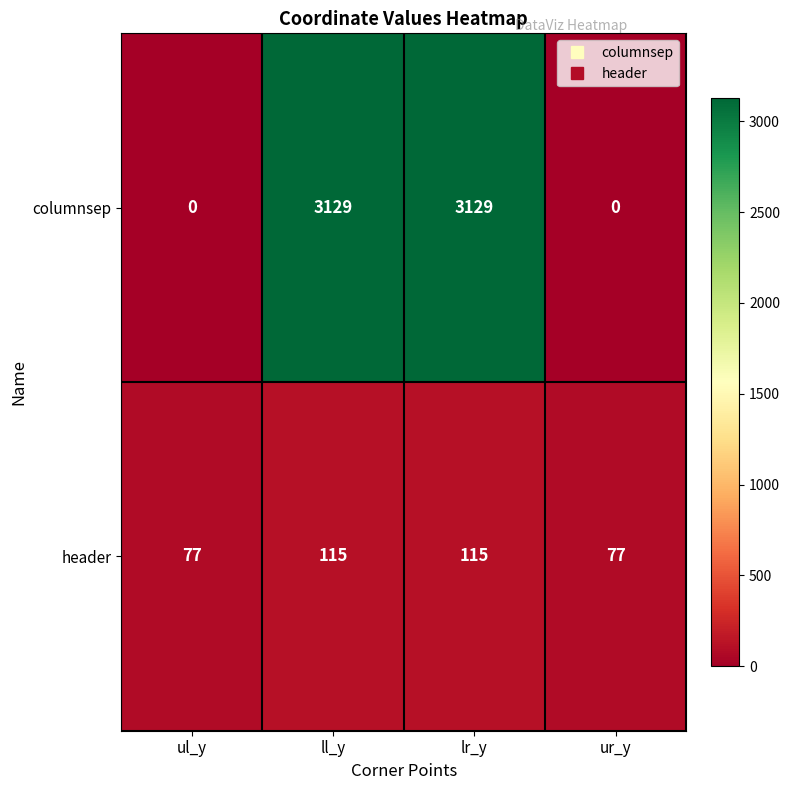

The value of columnsep at ll_y is 3129. True or false?

True